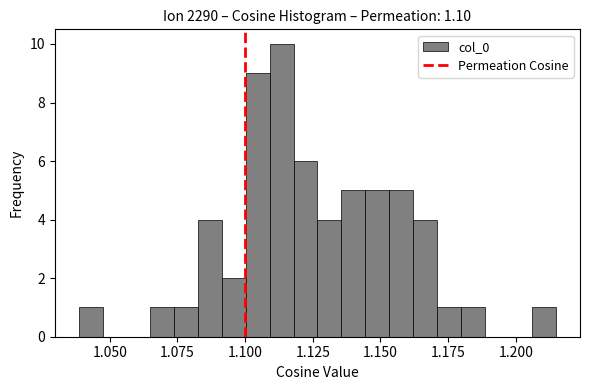

Around what value on the x-axis is the tallest bar? Give the approximate position of its centre, as read against the axis.

1.115